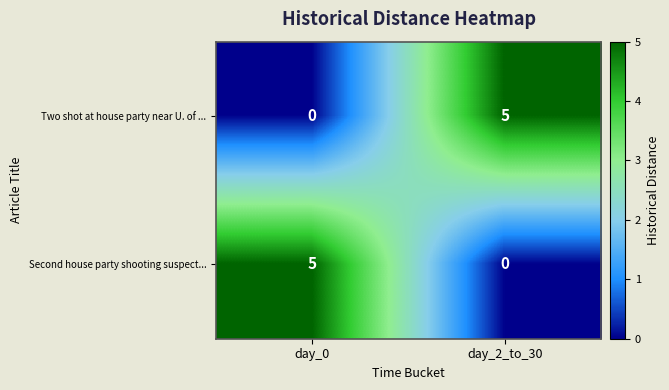

What is the total value across all series at day_0?

5